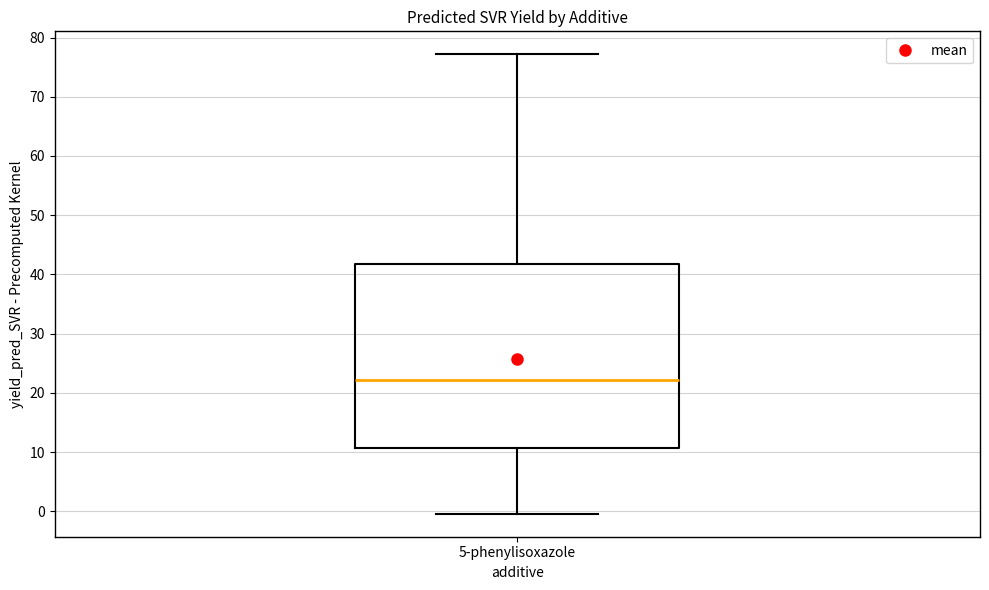

Transcribe this box plot: give where the median line is, the range the box spans, and where the two whiskers end, as read against the y-axis. The values are not printed on the chart, so give them approximately, as read against the axis.

median 22, box 11 to 42, whiskers 0 to 77